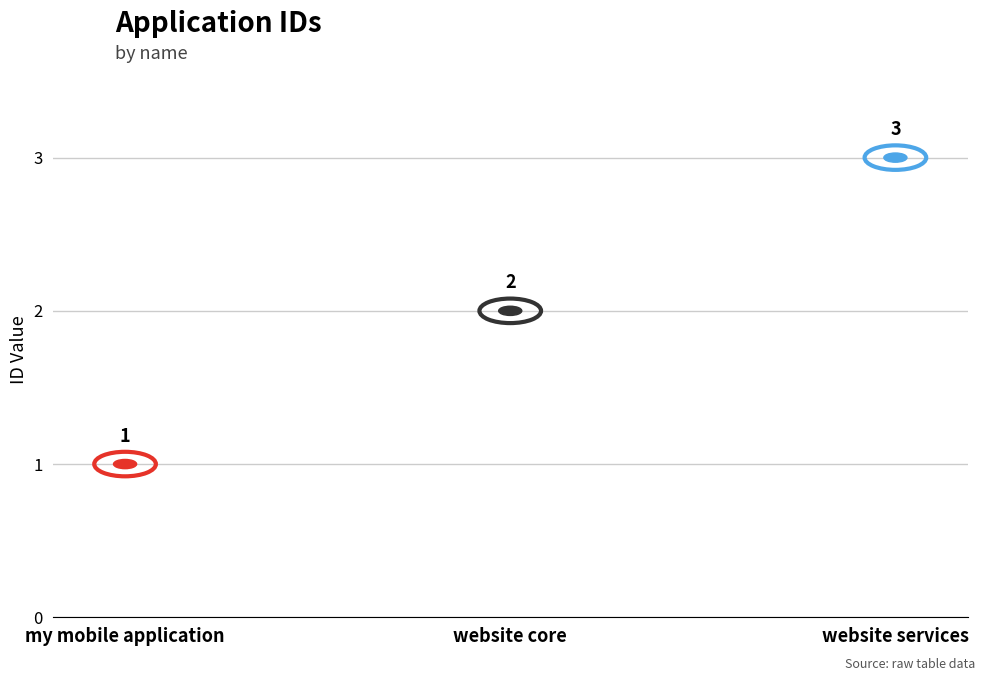

Approximately how many times larger is the value at website core compared to website services?

0.7